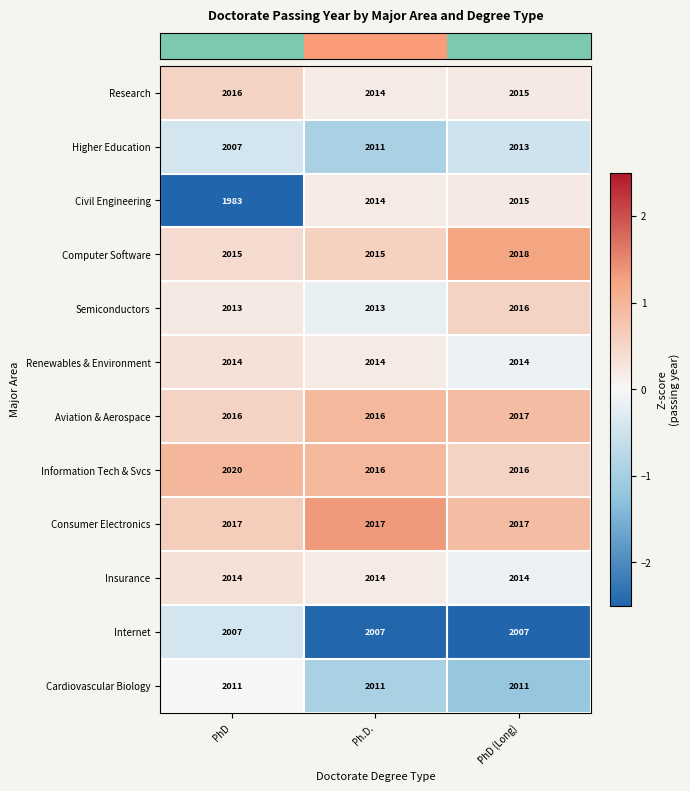

What is the spread (max minus min) of values at PhD?

37